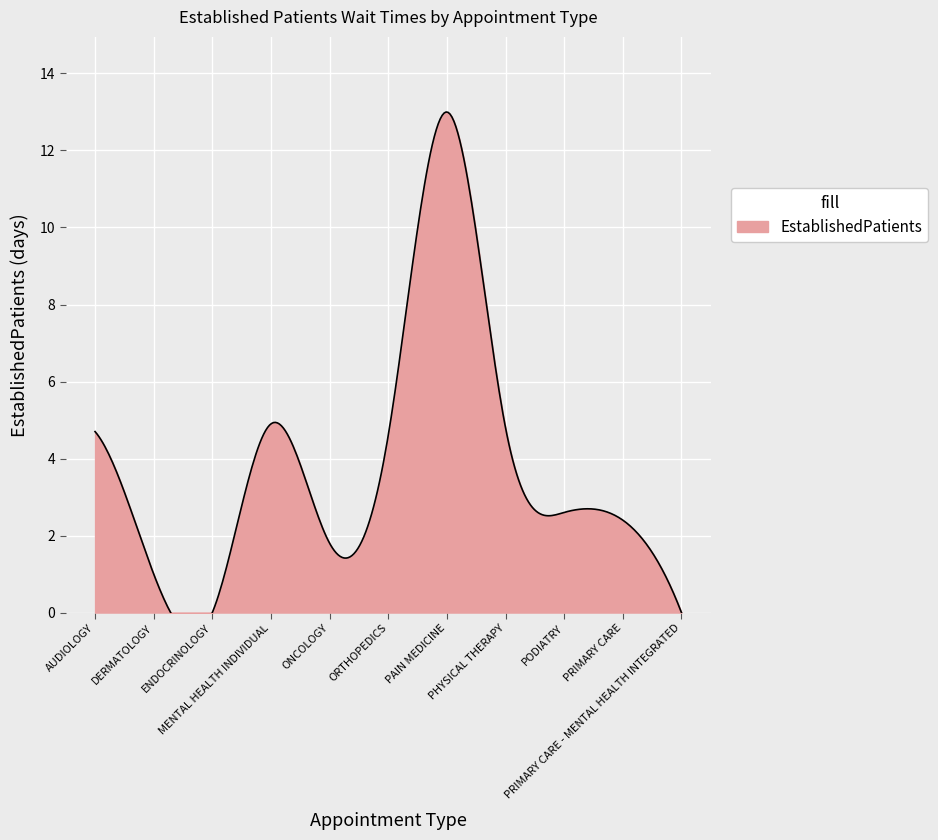

How many values are above zero?

9